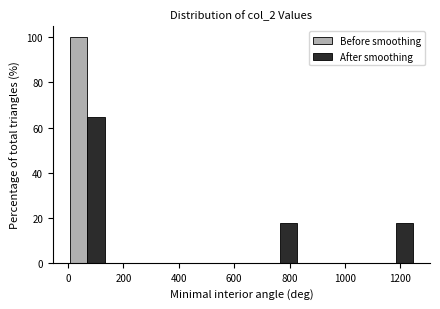

Reading left to right, transcribe this chart: for each range on the x-axis, give the height of each series' bar. Neither the bar edges nor the heights are printed on the chart, so give them approximately, as read against the axes.

0 to 140: Before smoothing=100	After smoothing=64
140 to 280: Before smoothing=0	After smoothing=0
280 to 420: Before smoothing=0	After smoothing=0
420 to 560: Before smoothing=0	After smoothing=0
560 to 700: Before smoothing=0	After smoothing=0
700 to 840: Before smoothing=0	After smoothing=18
840 to 980: Before smoothing=0	After smoothing=0
980 to 1120: Before smoothing=0	After smoothing=0
1120 to 1260: Before smoothing=0	After smoothing=18